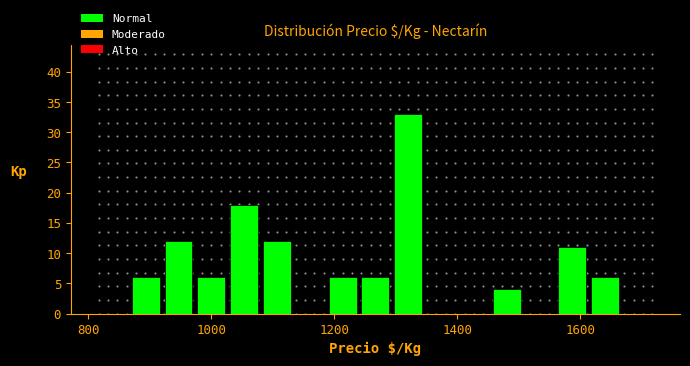

Around what value on the x-axis is the tallest bar? Give the approximate position of its centre, as read against the axis.

1320